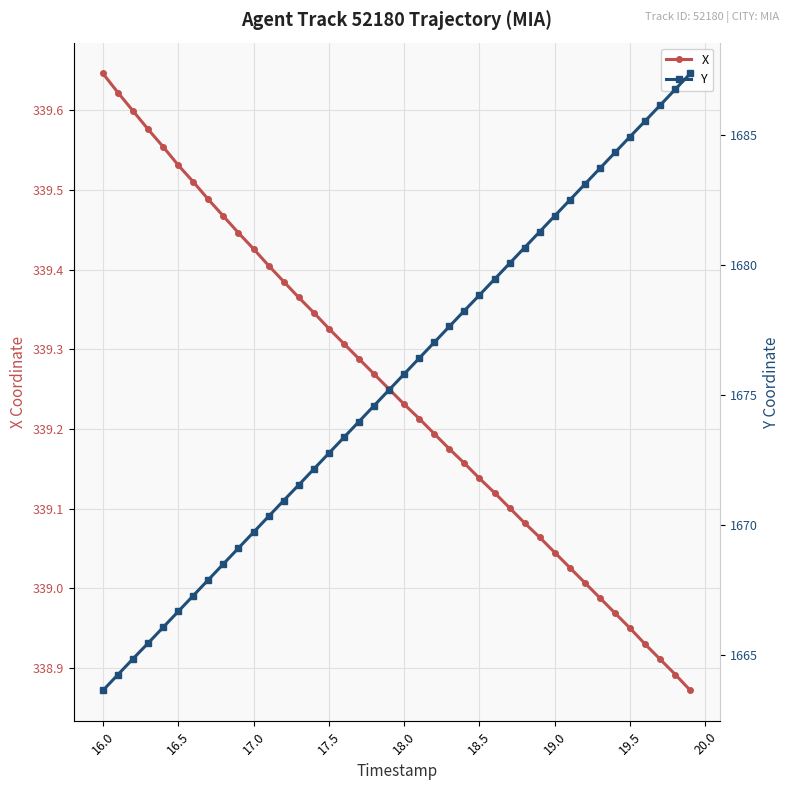

True or false: X has more than 1 points higher than both neighbors.

False